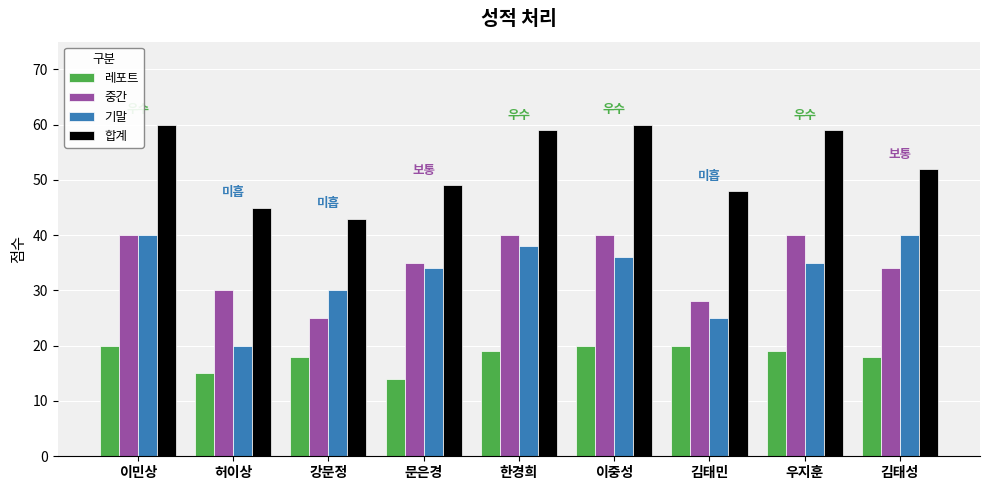

What is the total value across all series at 우지훈?

153